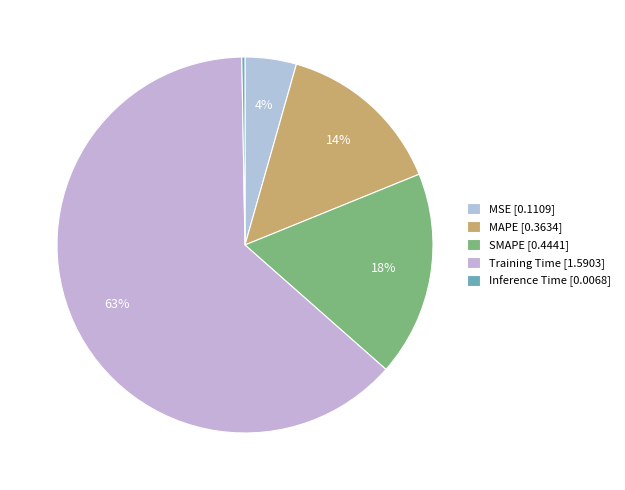

How many segments does this pie chart have?

5